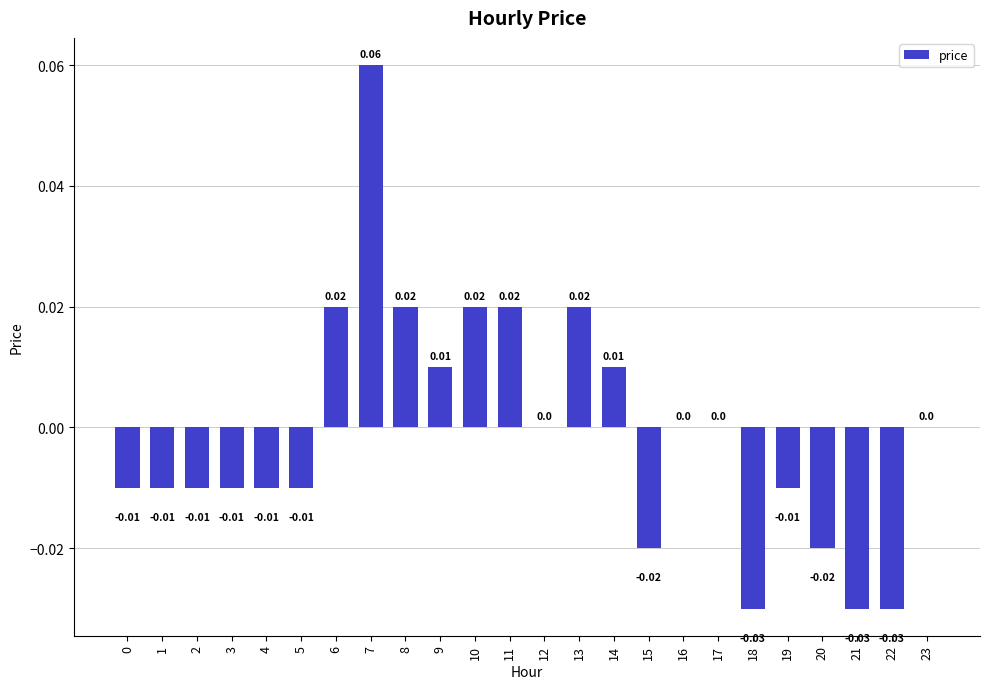

Count the values in the range 0 to 1.

12